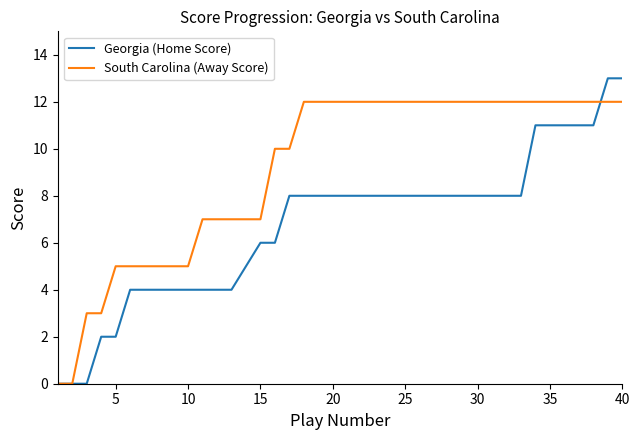

Which series has the widest spread of values?

Georgia (Home Score)